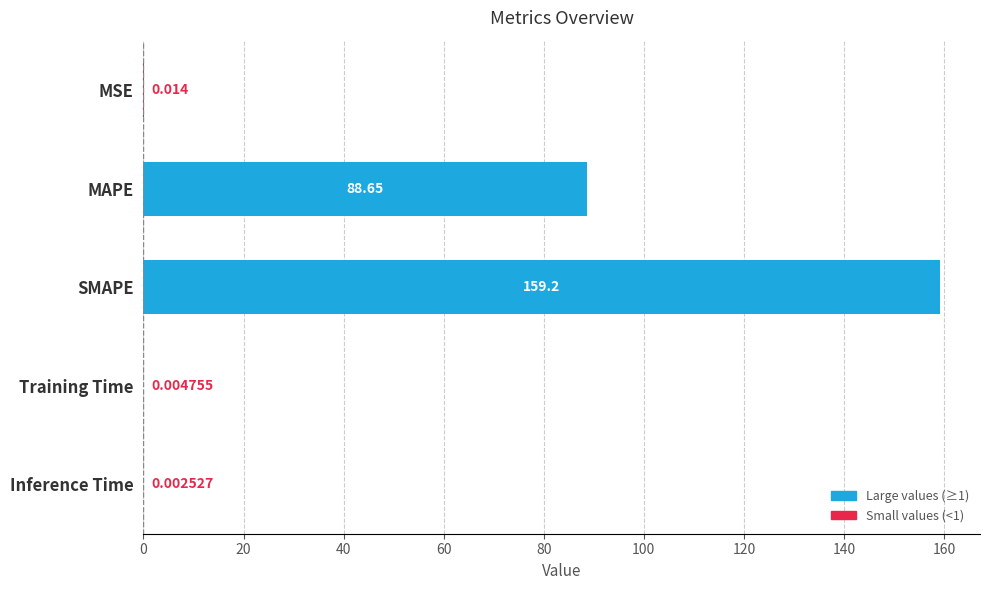

Does the chart contain stacked bars?

No